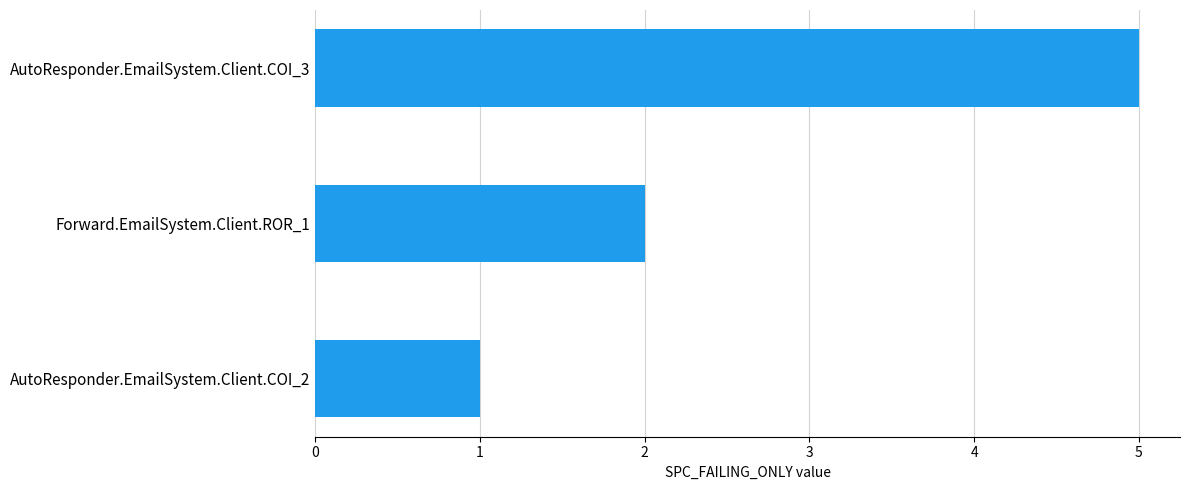

True or false: the data shows 1 at AutoResponder.EmailSystem.Client.COI_2.

True